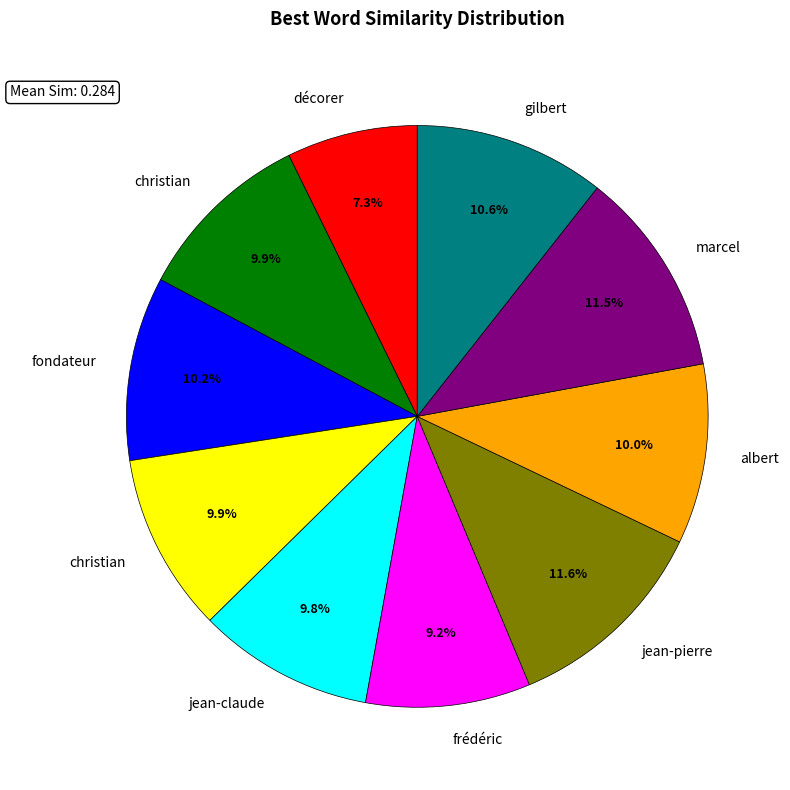

Does any single category account for the majority?

No